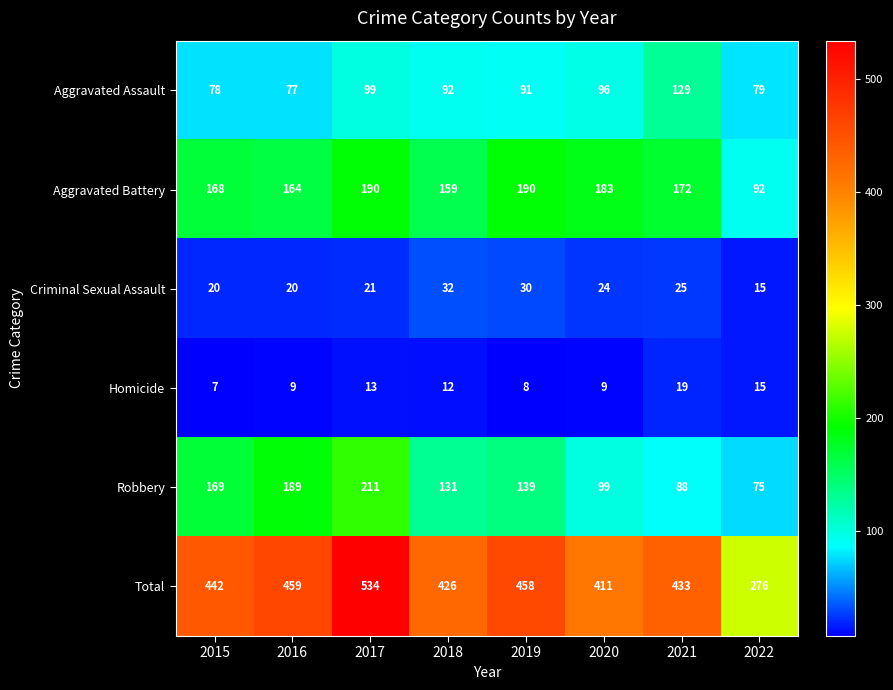

True or false: Aggravated Assault has a value of 43 at 2015.

False